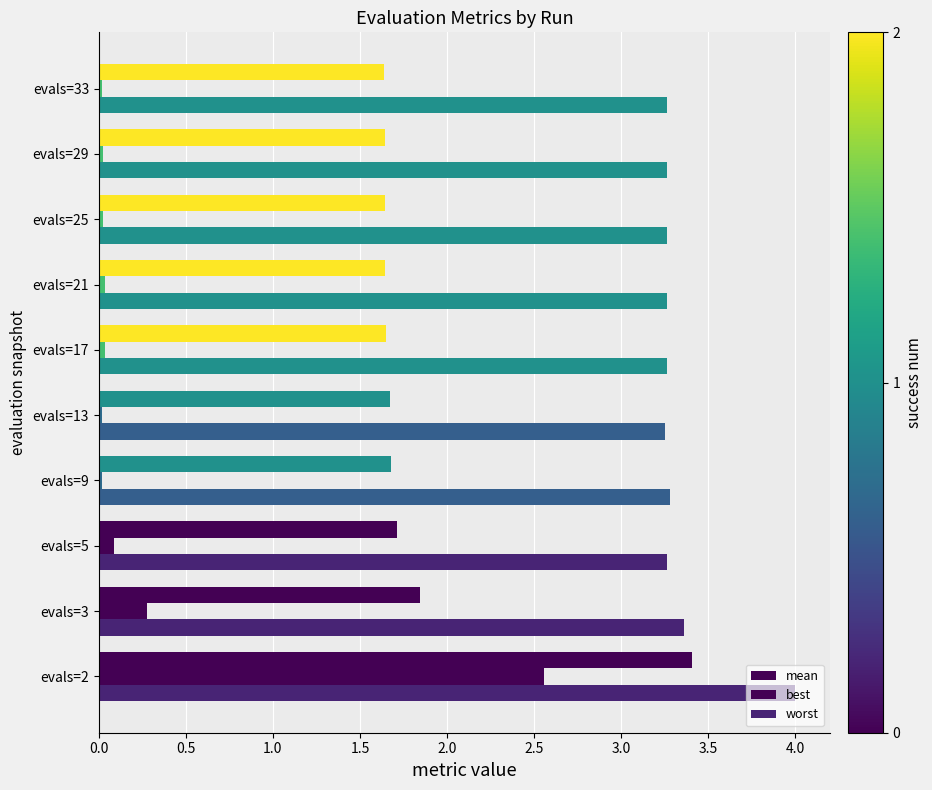

What is the minimum value for worst?

3.3